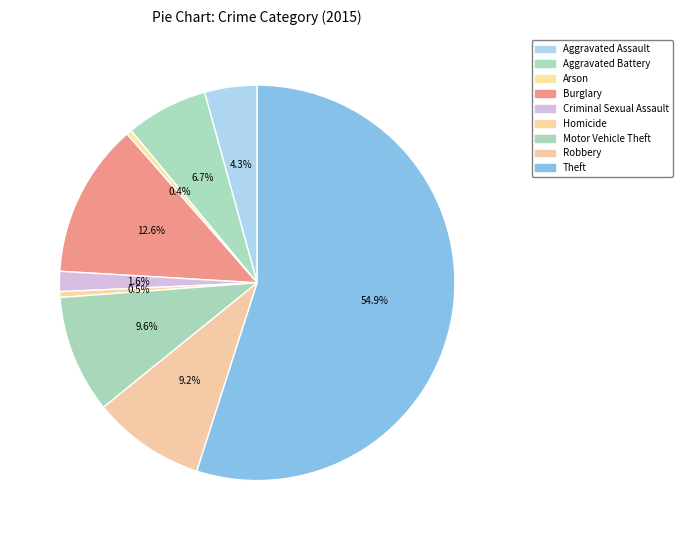

True or false: Criminal Sexual Assault accounts for 2% of the total.

True